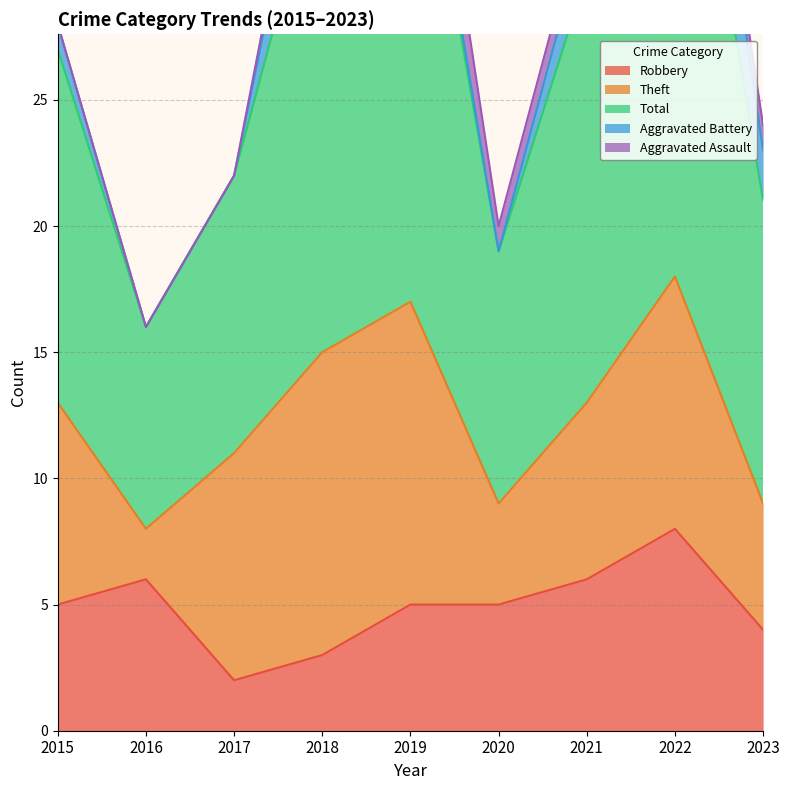

True or false: Aggravated Battery and Robbery intersect in this chart.

True